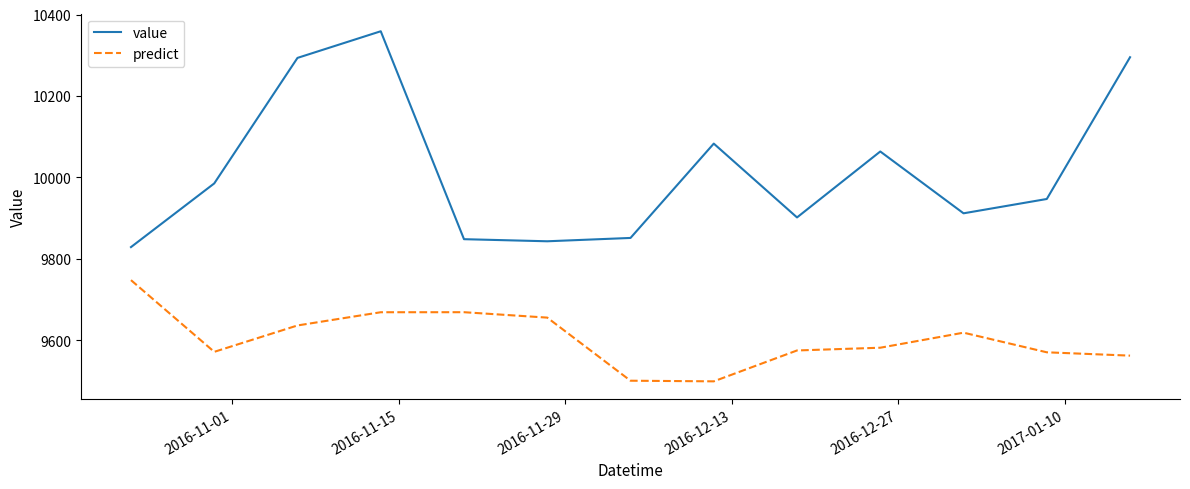

Which series has the largest total across all categories?

value